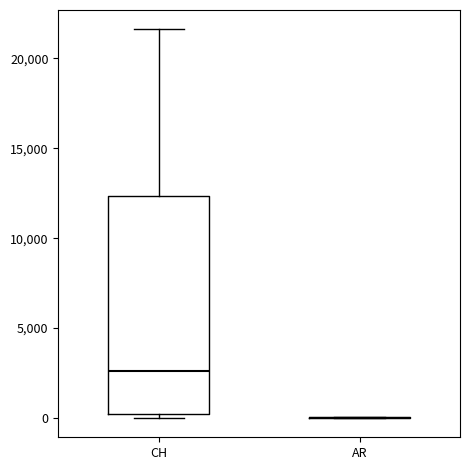

Comparing the boxes themselves (not the whiskers), which one is the tallest?

CH